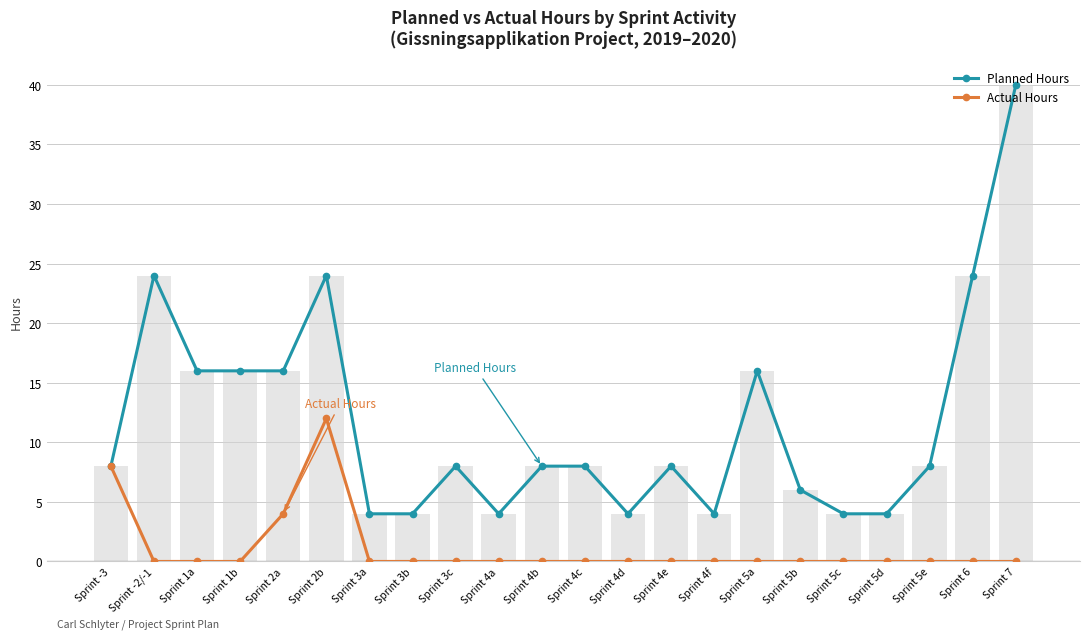

What is the label of the 3rd bar from the left?

Sprint 1a